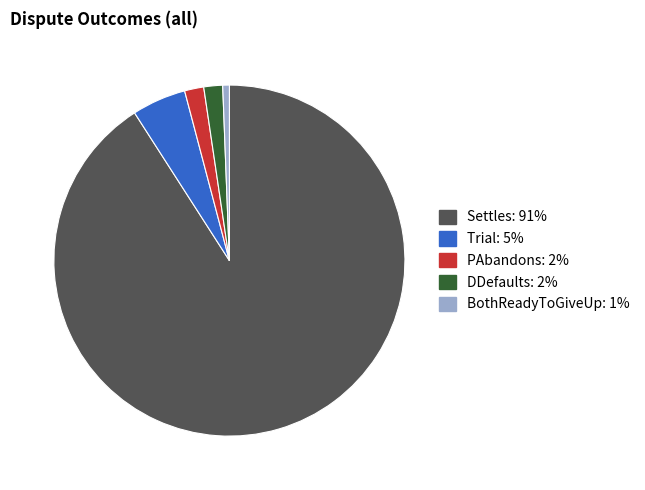

Which category has the biggest portion of the pie?

Settles